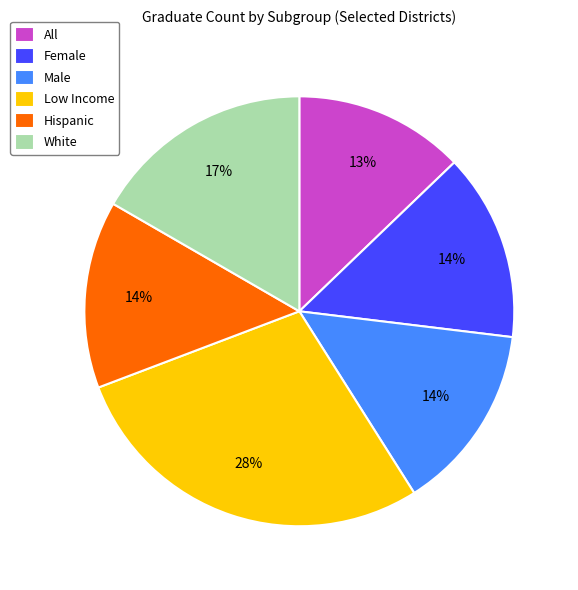

The Low Income slice represents 28% of the pie. True or false?

True